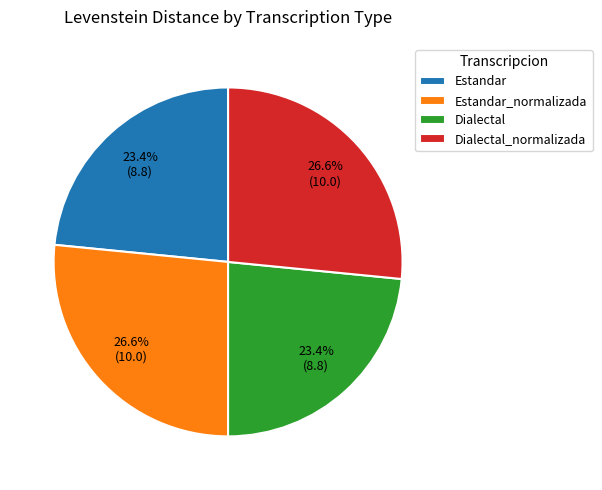

How many slices are in this pie chart?

4